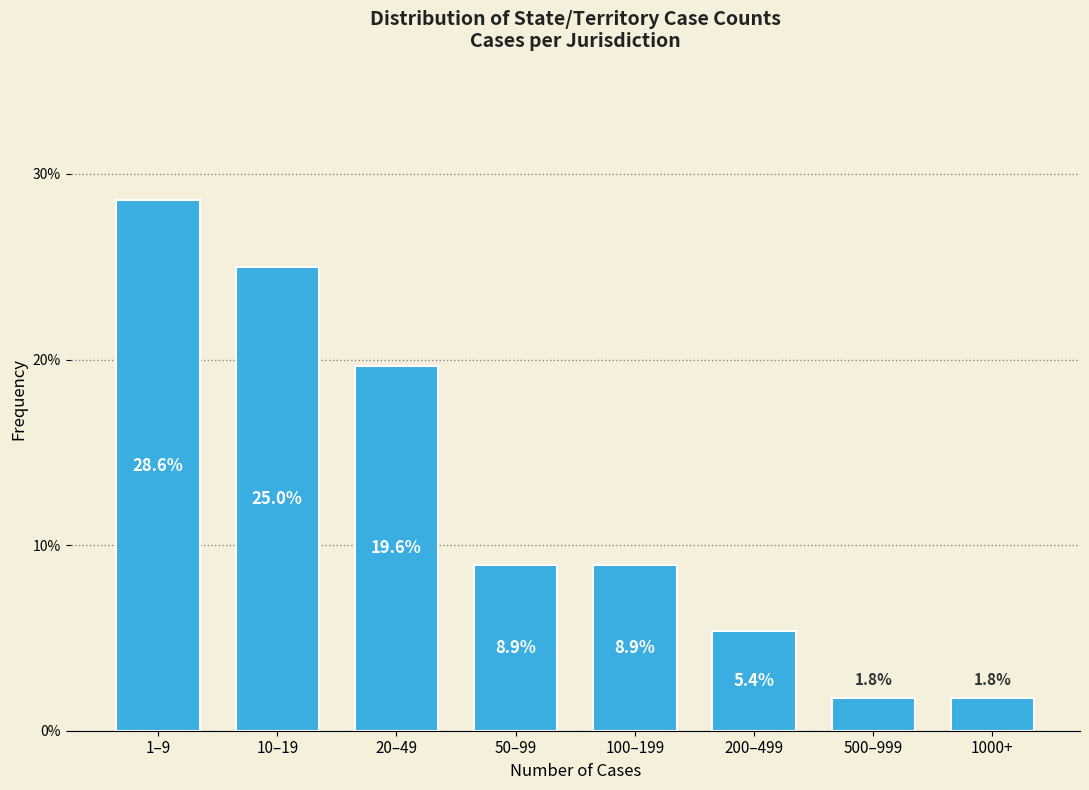

Reading left to right, list all the values displayed in this chart.

1–9=28.6	10–19=25.0	20–49=19.6	50–99=8.9	100–199=8.9	200–499=5.4	500–999=1.8	1000+=1.8